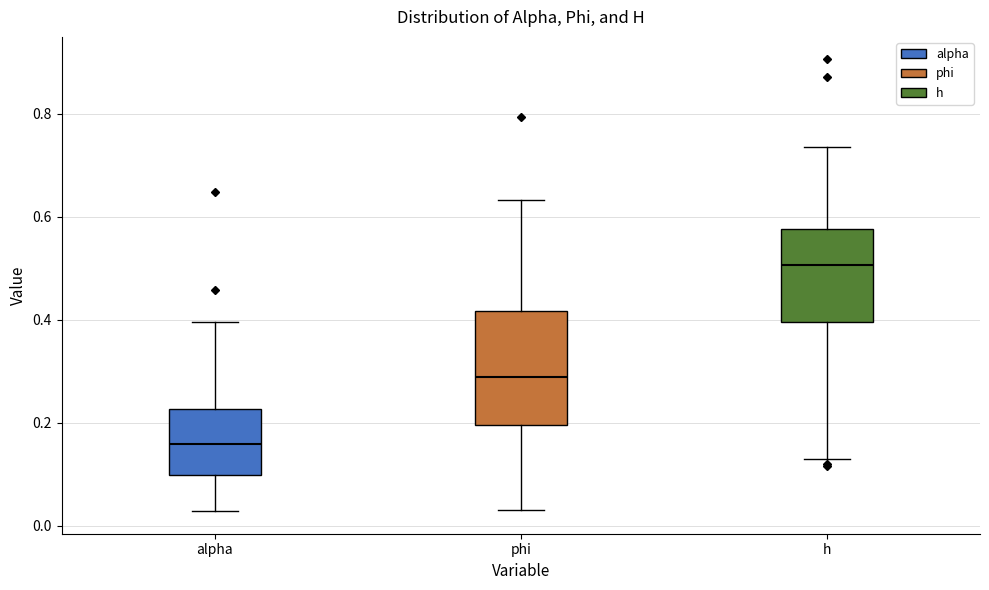

Where does the upper whisker of the box for alpha end on the y-axis? The values are not printed on the chart, so give them approximately, as read against the axis.

0.40